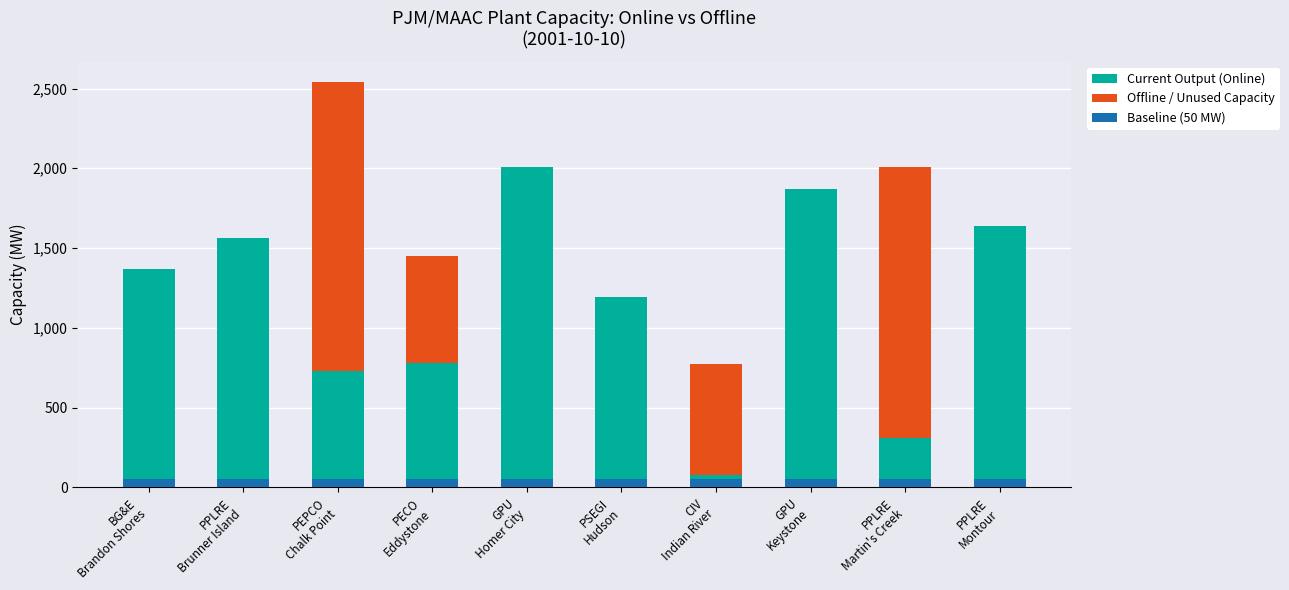

Where does the Current Output (Online) series first go above 1370?

PPLRE
Brunner Island